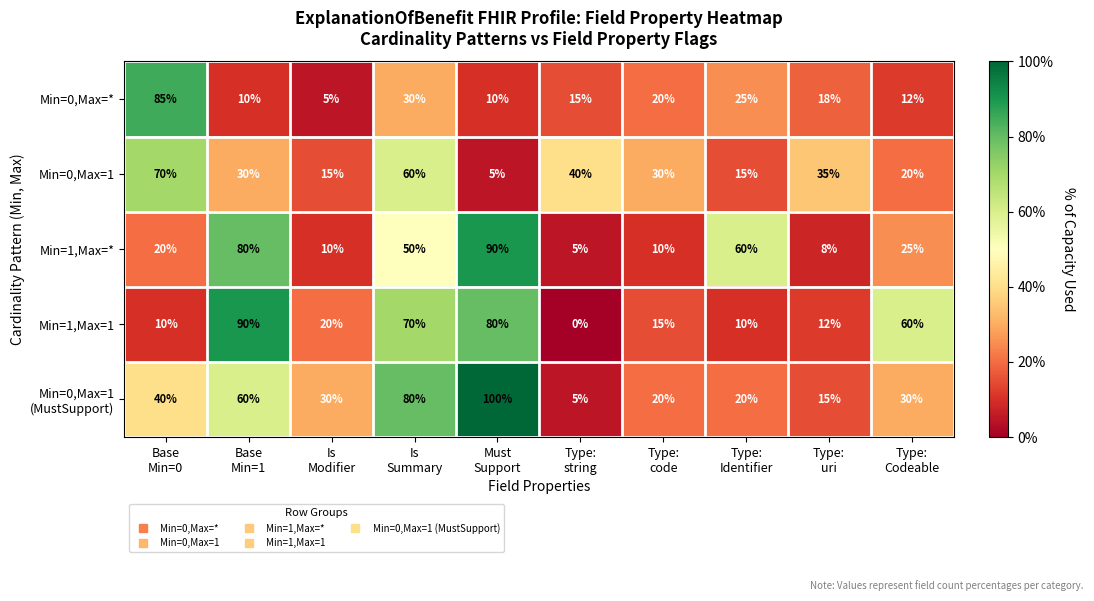

What is the average value of the Min=1,Max=* series?

36